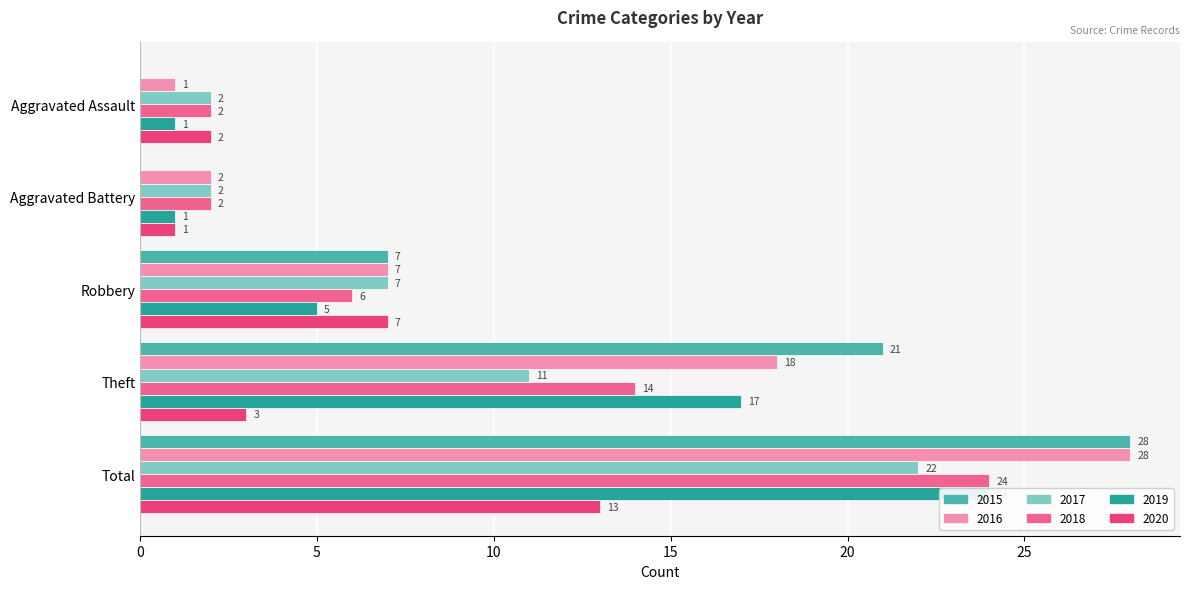

How many groups of bars are there?

5